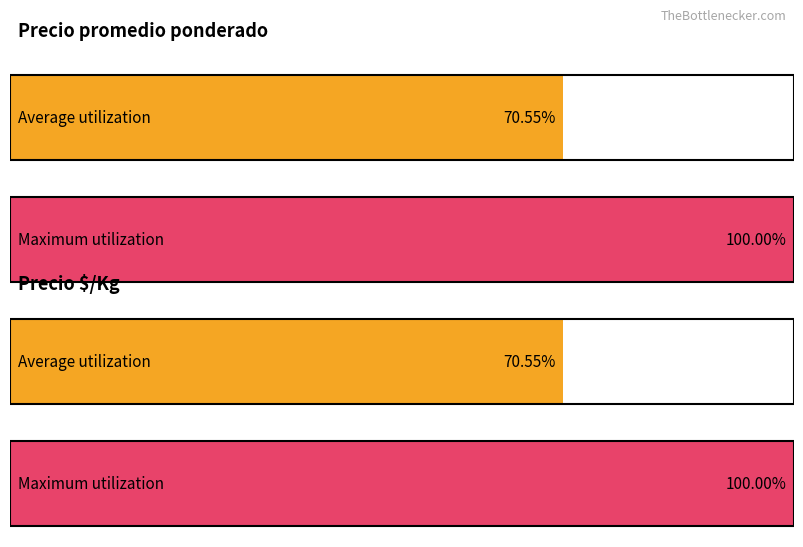

Rank the series by their maximum value, from lowest to highest.

Precio $/Kg, Precio promedio ponderado